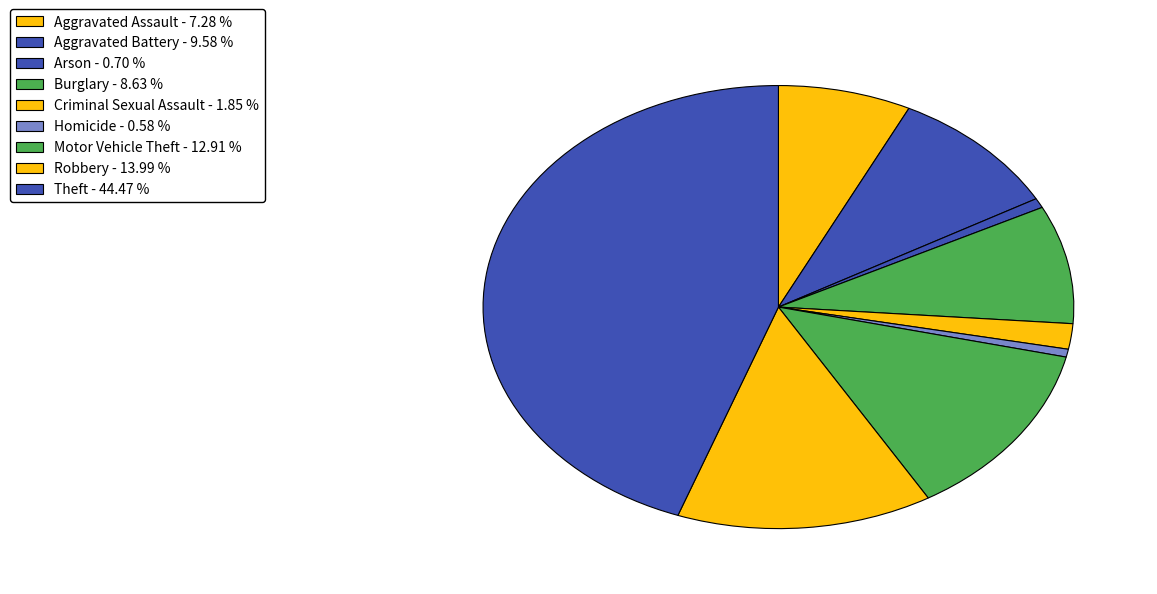

How many slices are in this pie chart?

9